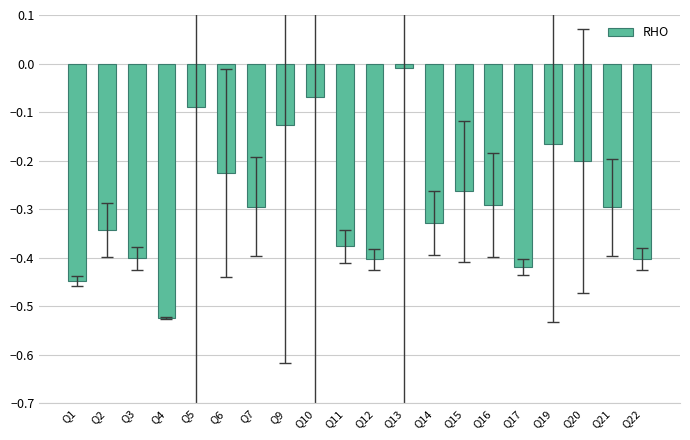

Which has a higher value, Q6 or Q13?

Q13